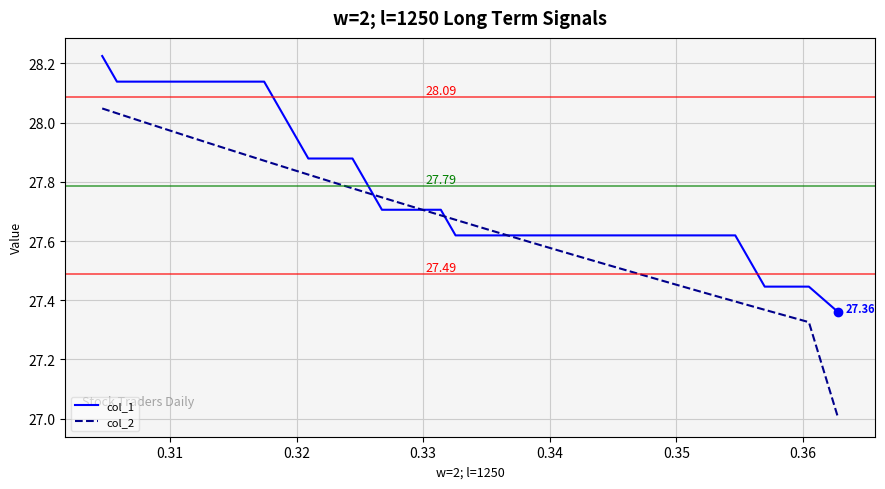

How many intersections are there between col_1 and col_2?

4